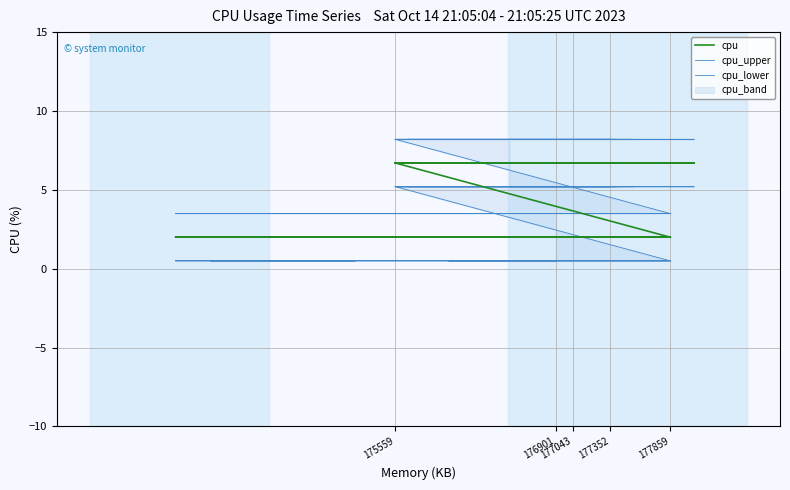

At how many categories does at least one series exceed 1?

20